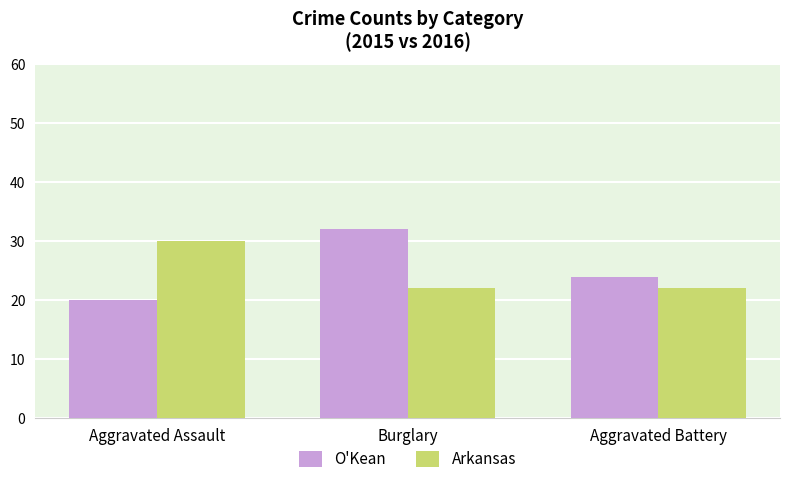

Reading left to right, transcribe all the data shown in this chart.

O'Kean: Aggravated Assault=20	Burglary=32	Aggravated Battery=24
Arkansas: Aggravated Assault=30	Burglary=22	Aggravated Battery=22